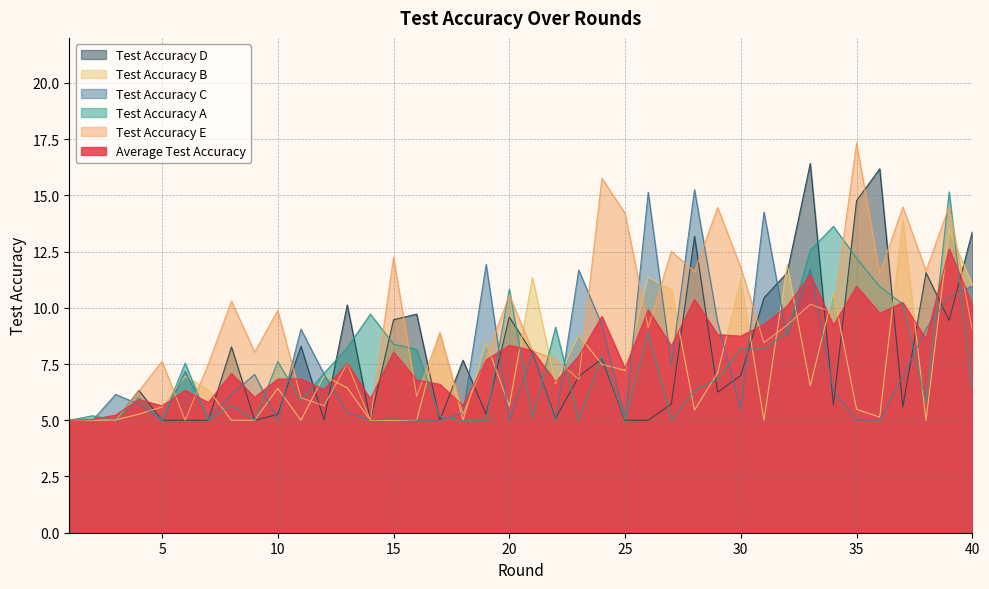

Between 1 and 37, which series saw the biggest shift?

test_accuracy_e